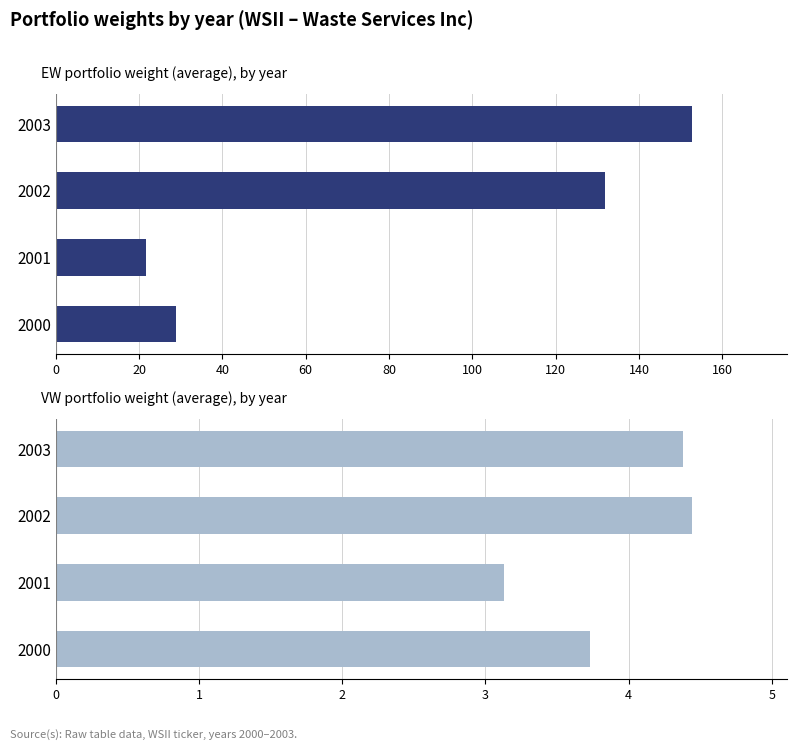

What is the value of the EW bar at the 4th from the left?

152.6